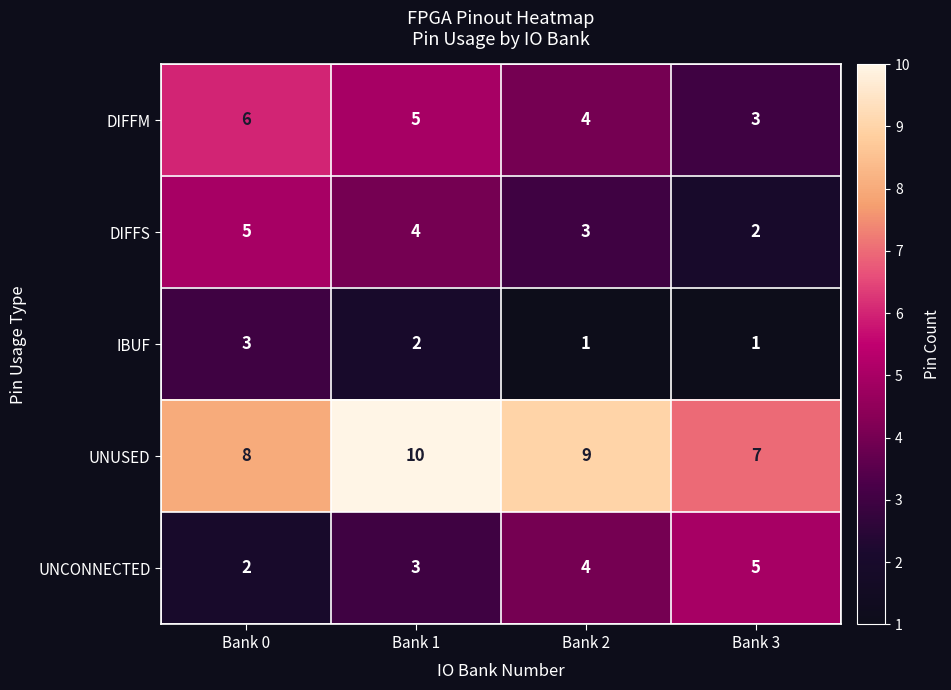

Reading left to right, list all the values displayed in this chart.

DIFFM: 6	5	4	3
DIFFS: 5	4	3	2
IBUF: 3	2	1	1
UNUSED: 8	10	9	7
UNCONNECTED: 2	3	4	5